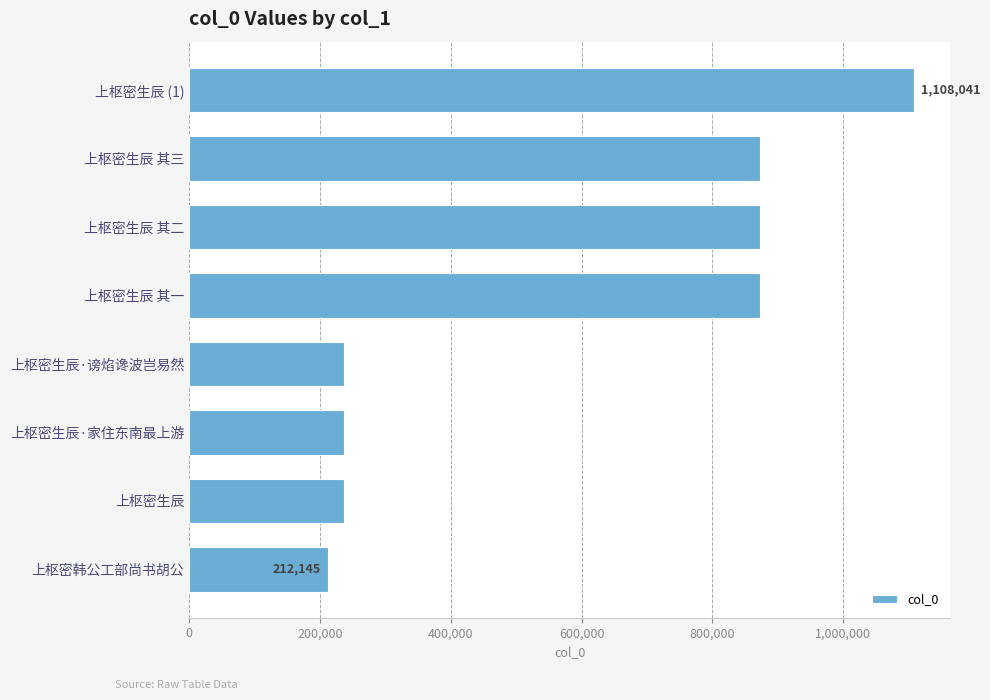

How many bars are there in total?

8